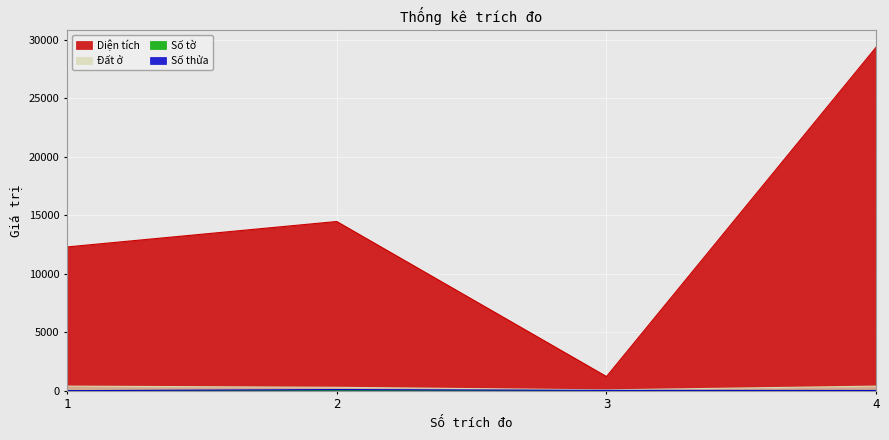

How many interior local peaks does the Diện tích series have?

1